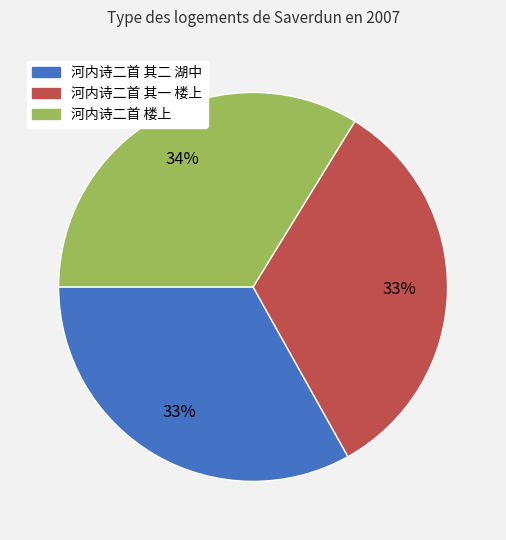

Does any single category account for the majority?

No